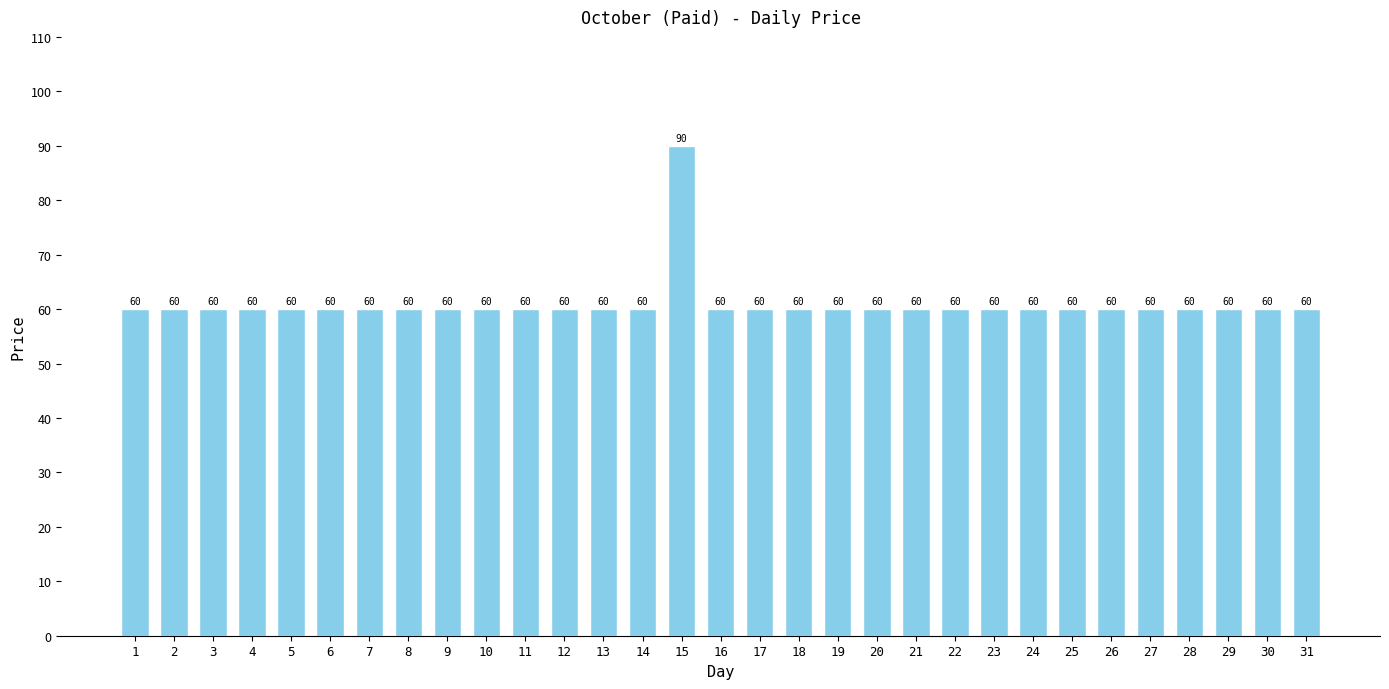

Approximately how many times larger is the value at 14 compared to 5?

1.0